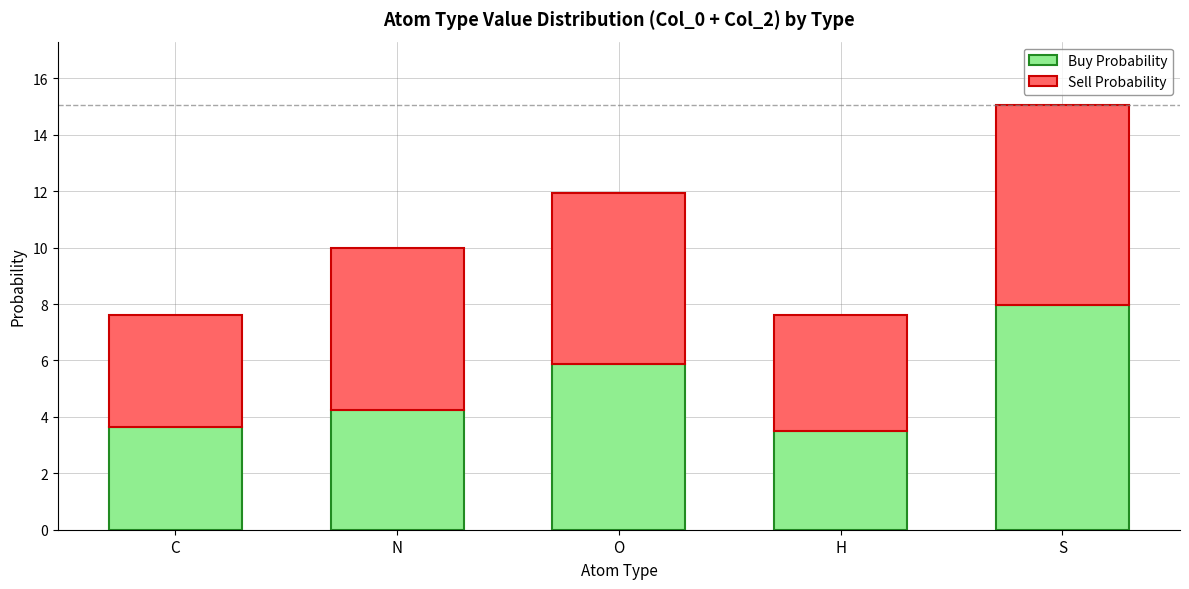

At which label does Buy Probability reach its peak?

S